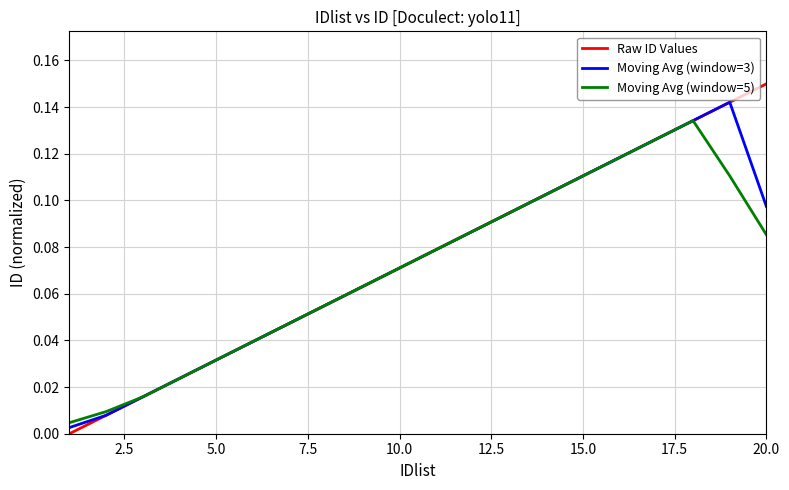

Which series has the widest spread of values?

Raw ID Values